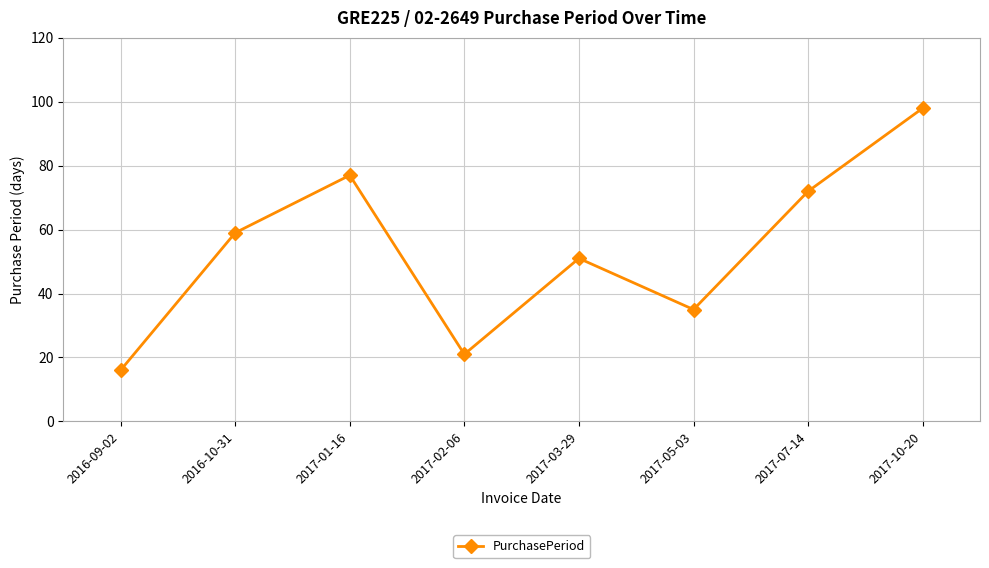

Reading left to right, transcribe all the data shown in this chart.

16	59	77	21	51	35	72	98